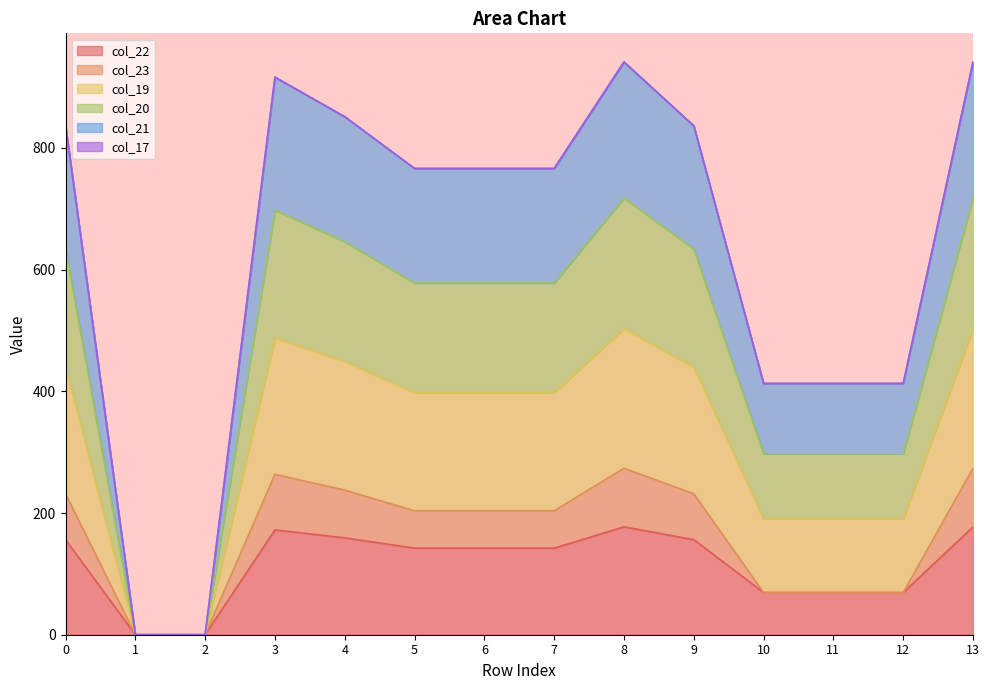

What is the highest value of the col_22 series?

177.3